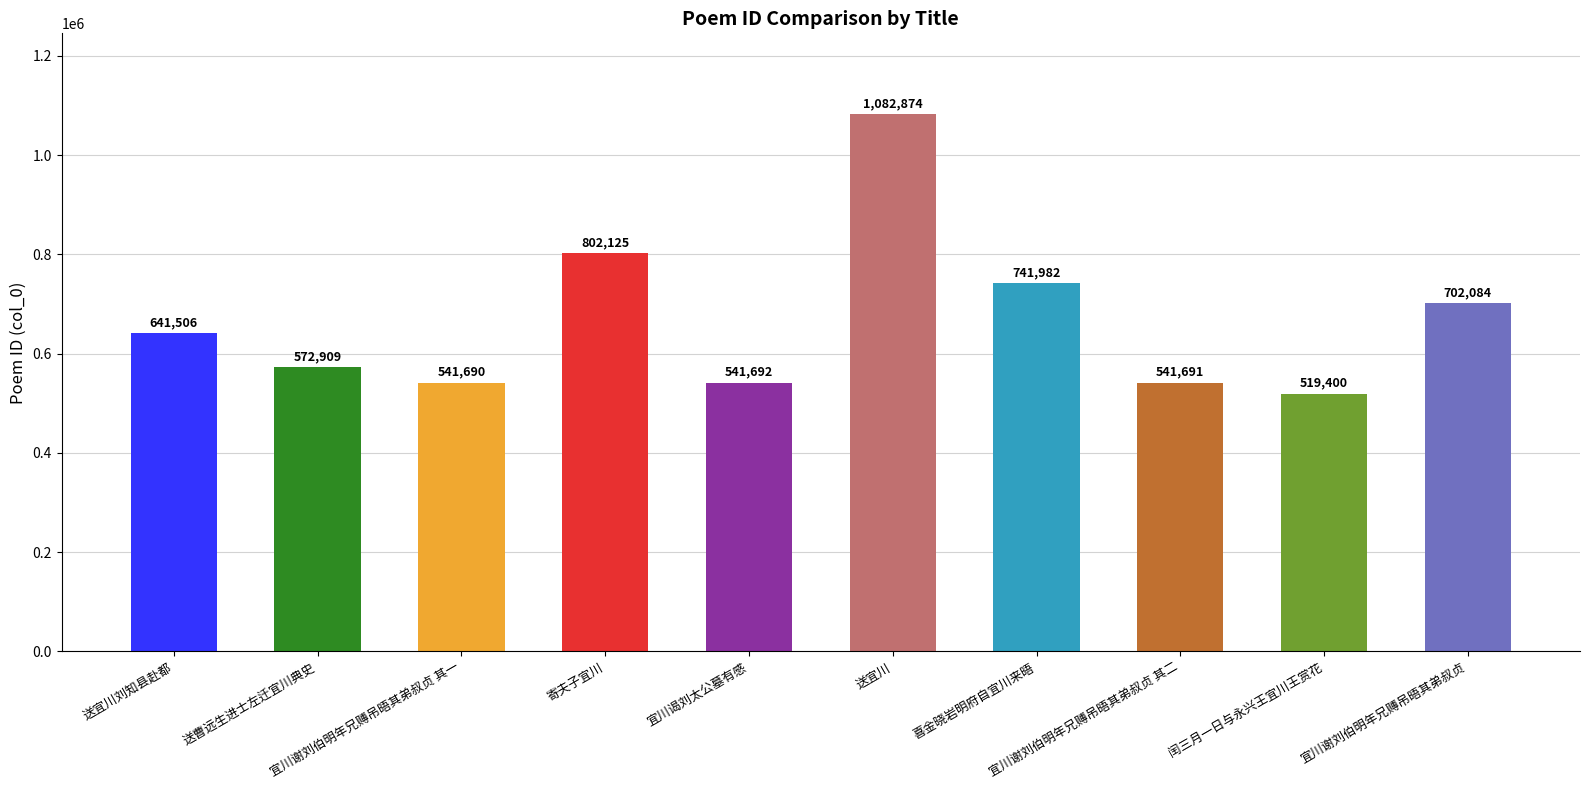

List the labels in order of value, smallest first.

闰三月一日与永兴王宜川王赏花, 宜川谢刘伯明年兄赙吊晤其弟叔贞 其一, 宜川谢刘伯明年兄赙吊晤其弟叔贞 其二, 宜川谒刘太公墓有感, 送曹远生进士左迁宜川典史, 送宜川刘知县赴都, 宜川谢刘伯明年兄赙吊晤其弟叔贞, 喜金晓岩明府自宜川来晤, 寄夫子宜川, 送宜川